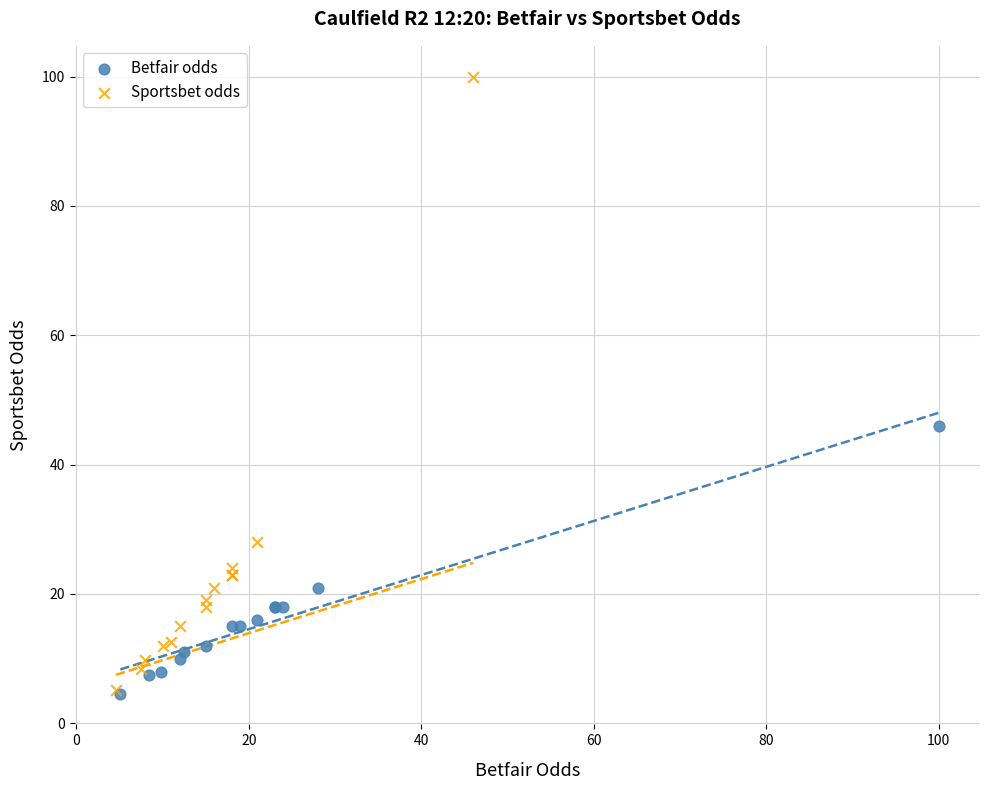

Which series reaches the maximum Y coordinate?

Sportsbet odds